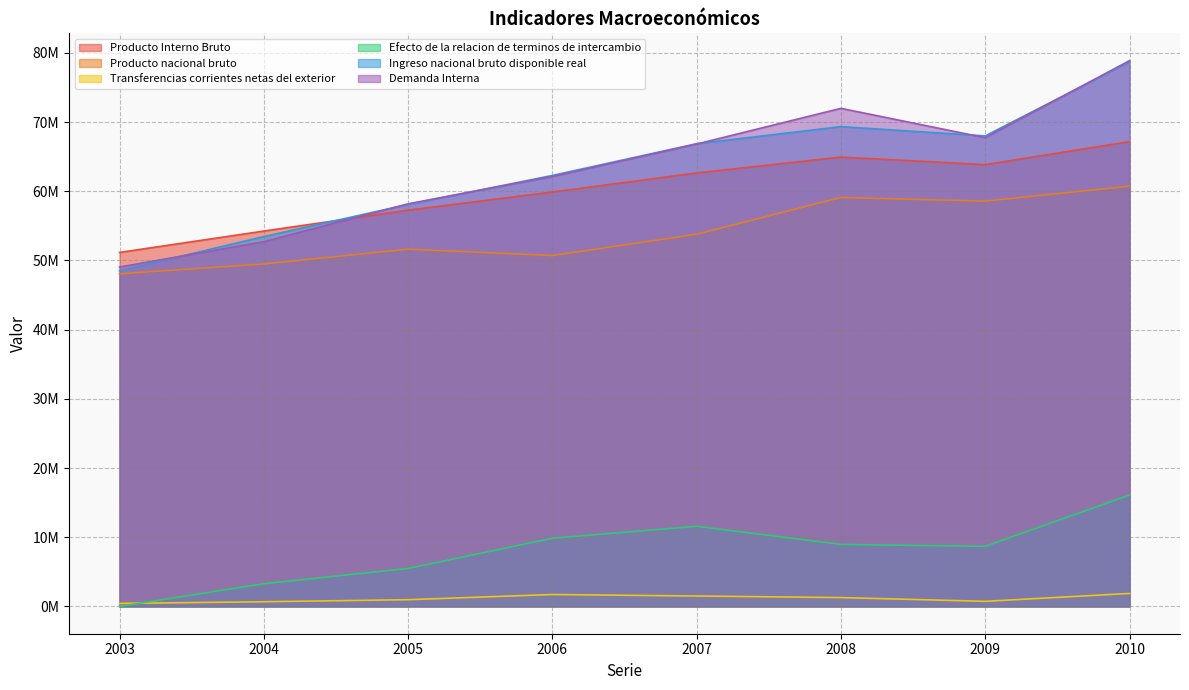

What is the value of the Efecto de la relacion de terminos de intercambio point at the 5th from the left?

11579956